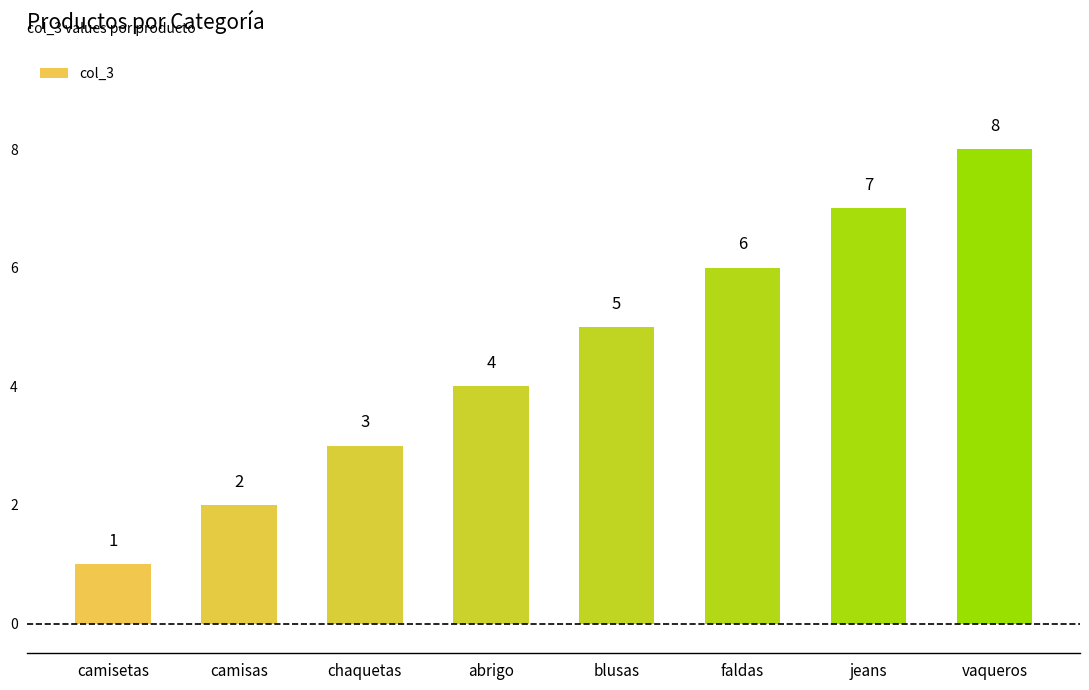

Count the values in the range 3 to 7.

5